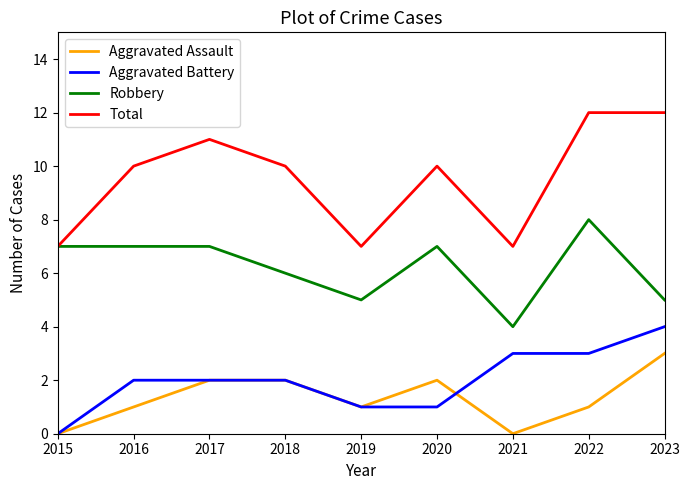

True or false: Aggravated Battery and Robbery cross at least once.

False